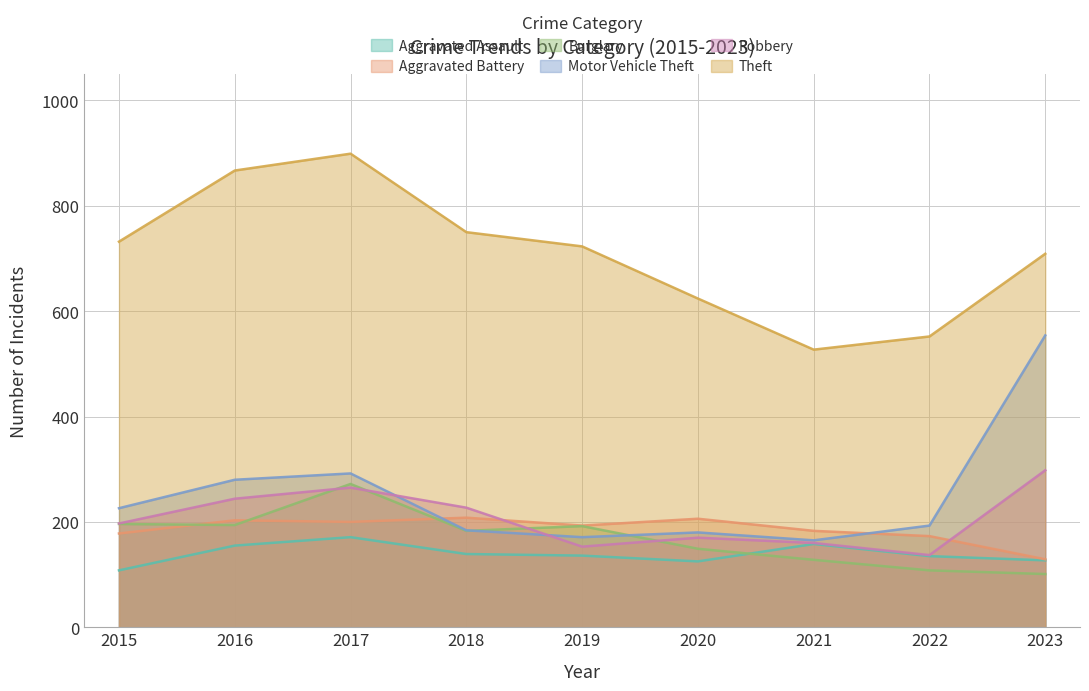

Is the value of Burglary at 2022 greater than the value of Aggravated Battery at 2017?

No